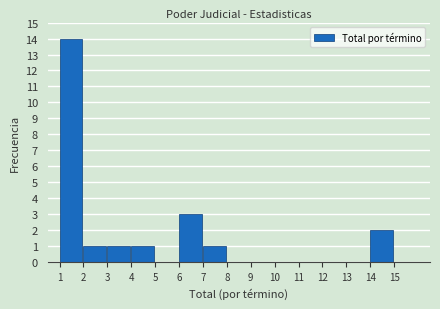

Which range on the x-axis has the tallest bar?

1 to 2